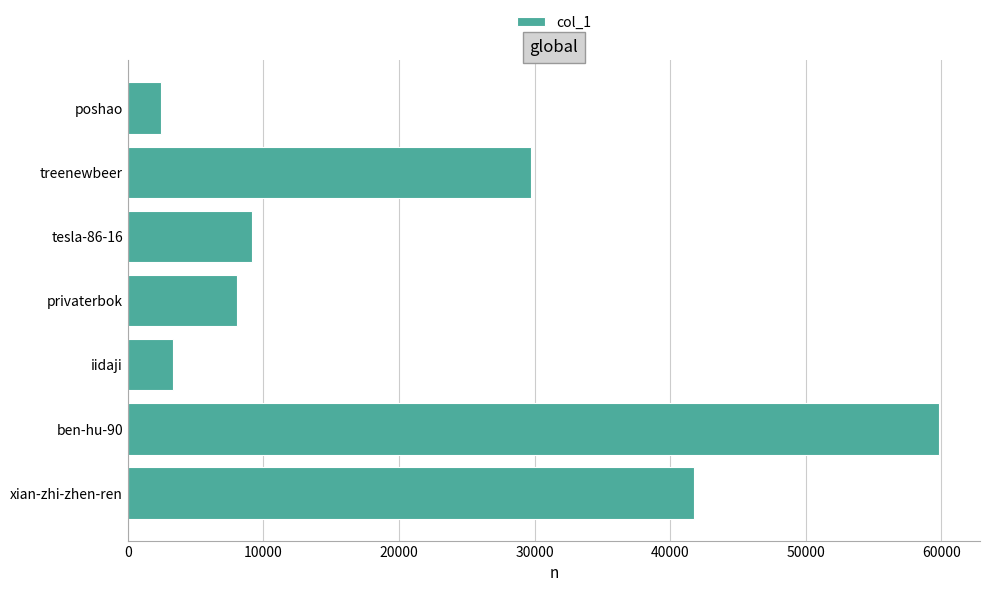

Where is the data nearest to the value 31140?

treenewbeer